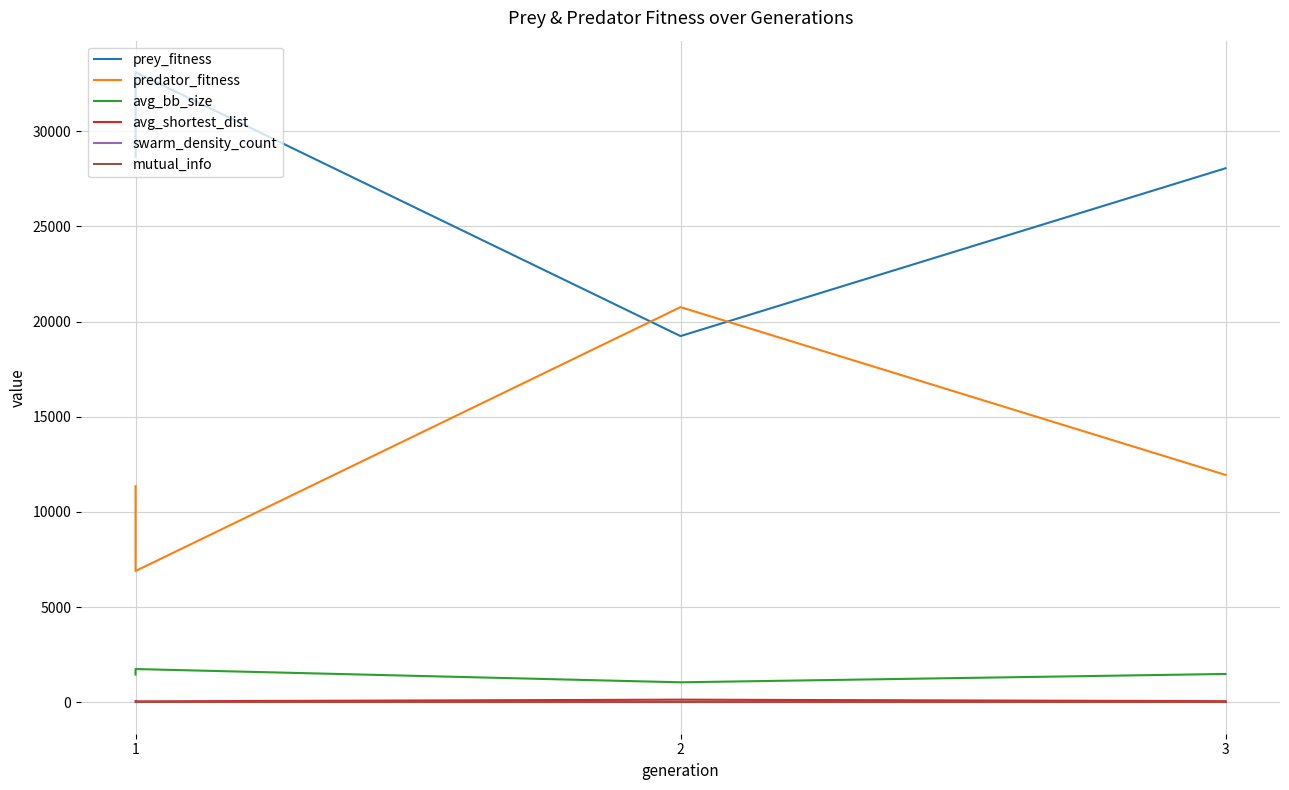

What is the average value of the avg_bb_size series?

1432.5